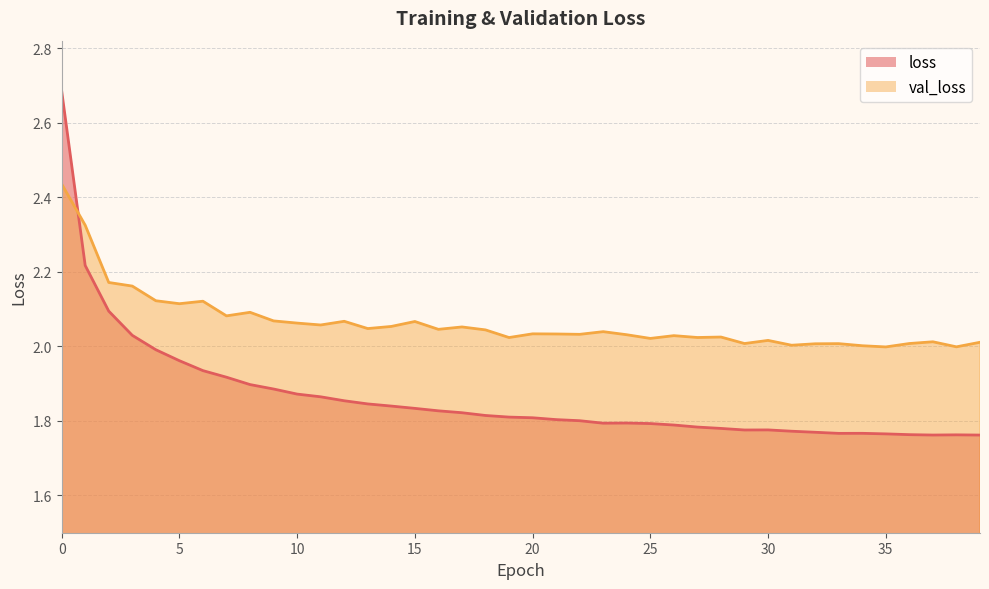

The value of loss at 17 is 1.1. True or false?

False